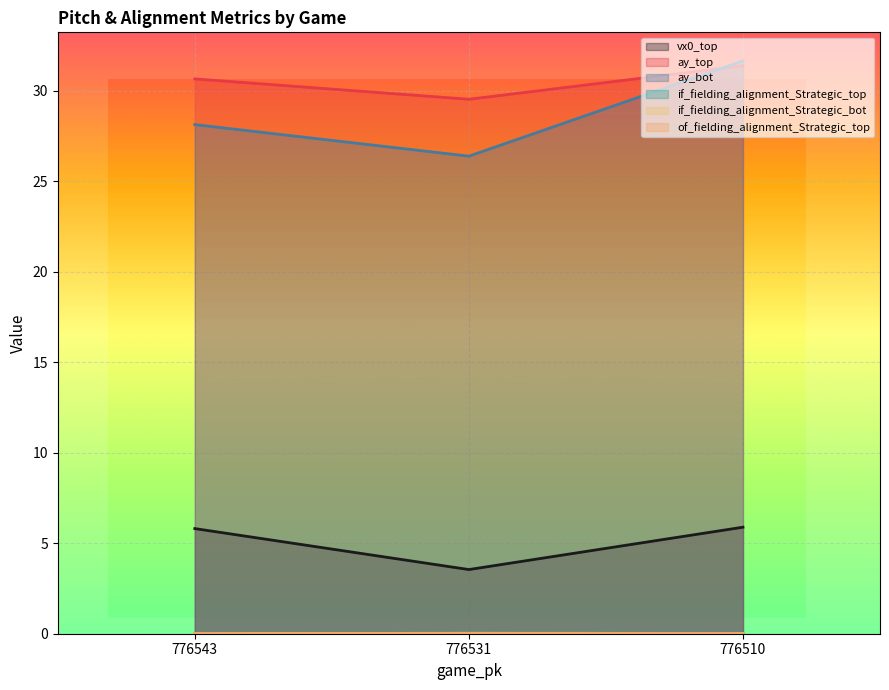

What is the total value across all series at 776543?

64.6